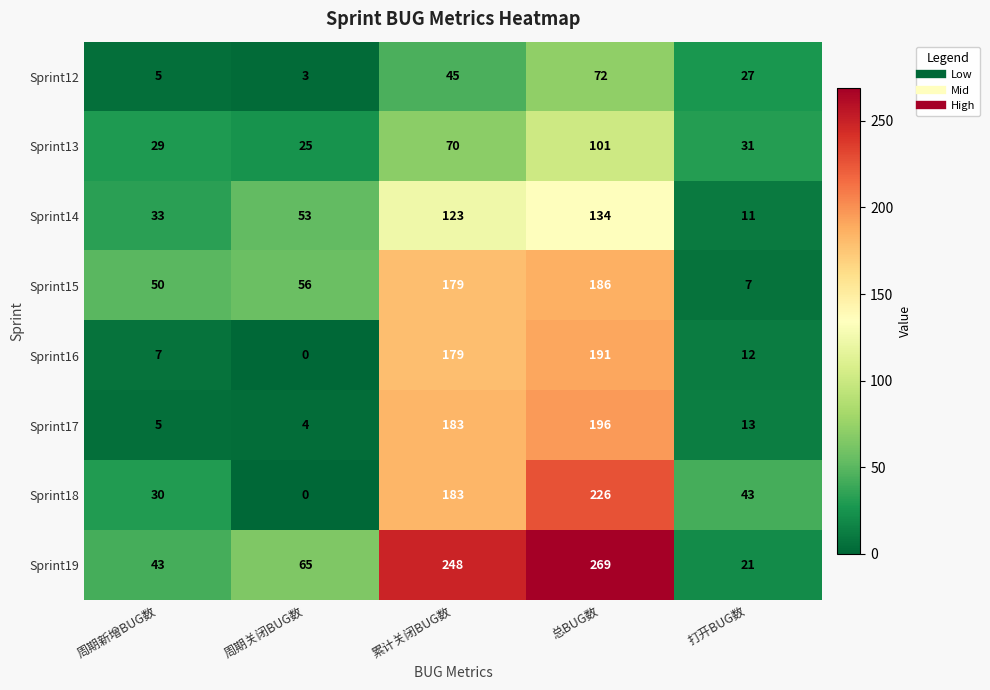

Which series has the largest total across all categories?

Sprint19